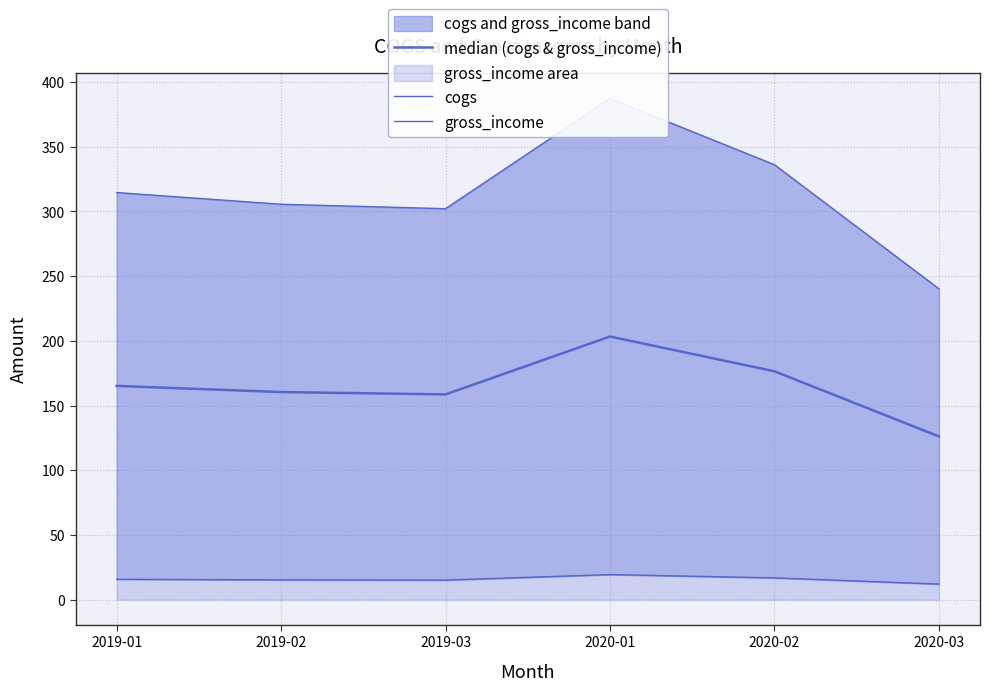

List the series in order of their overall mean, highest first.

cogs, median (cogs & gross_income), gross_income